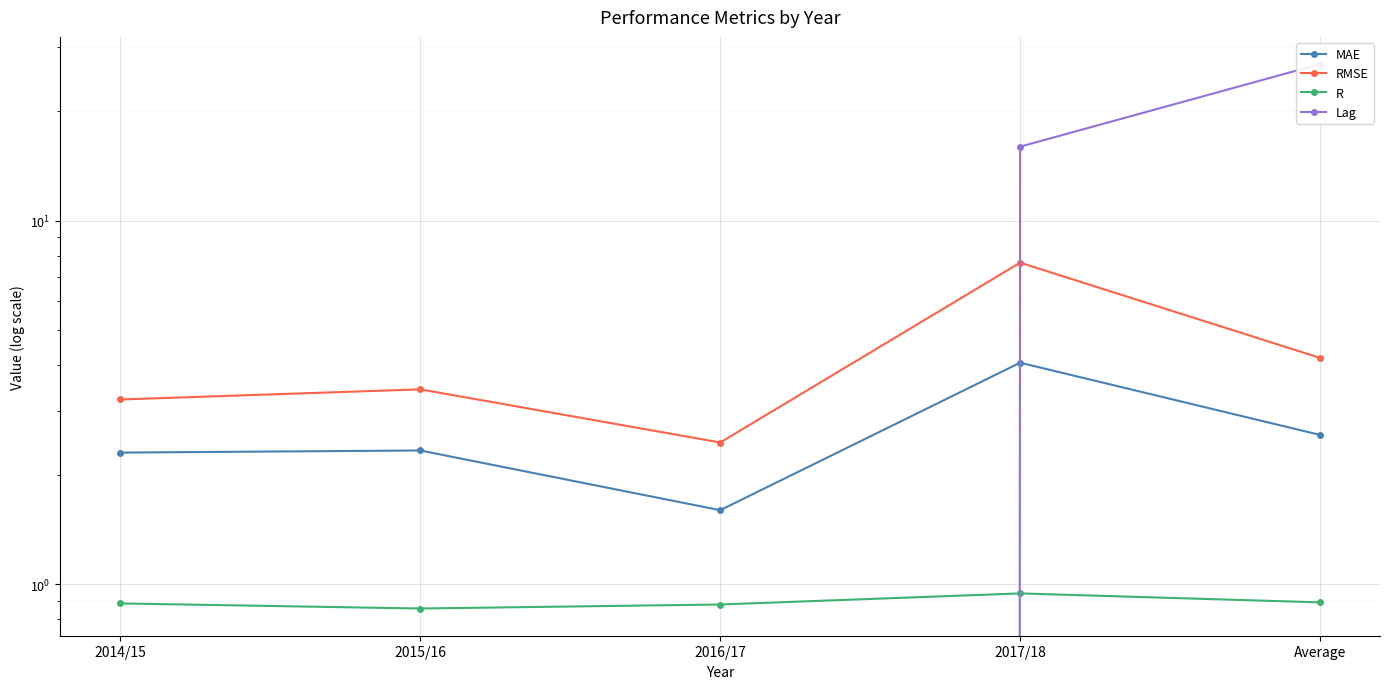

What is the total value across all series at Average?

34.7